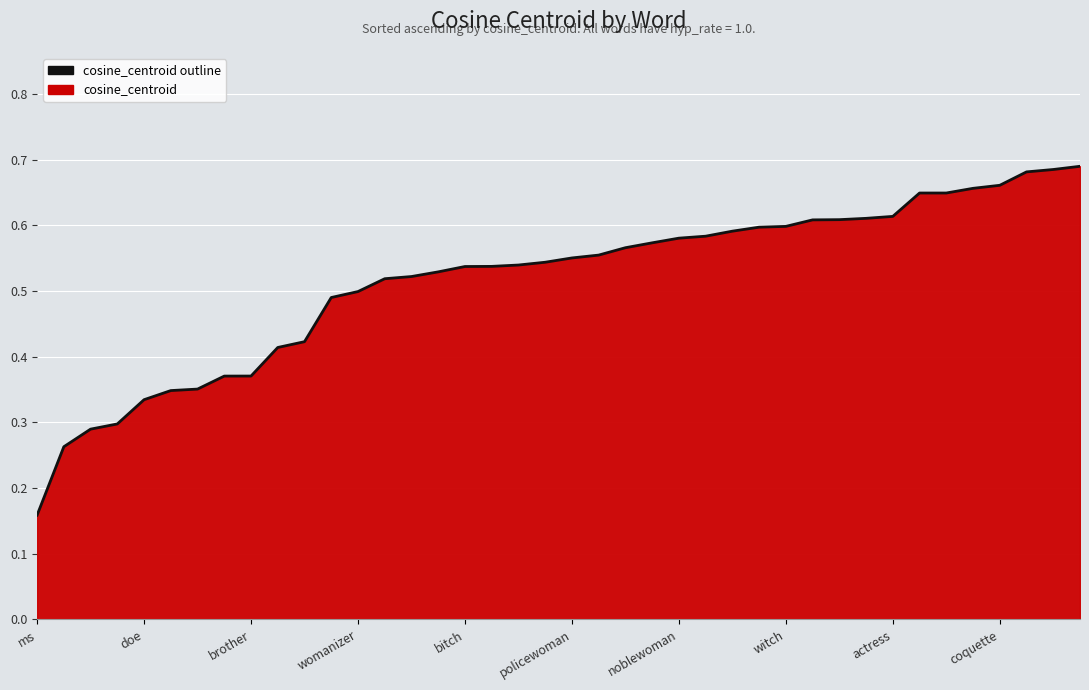

What is the smallest value displayed?

0.2